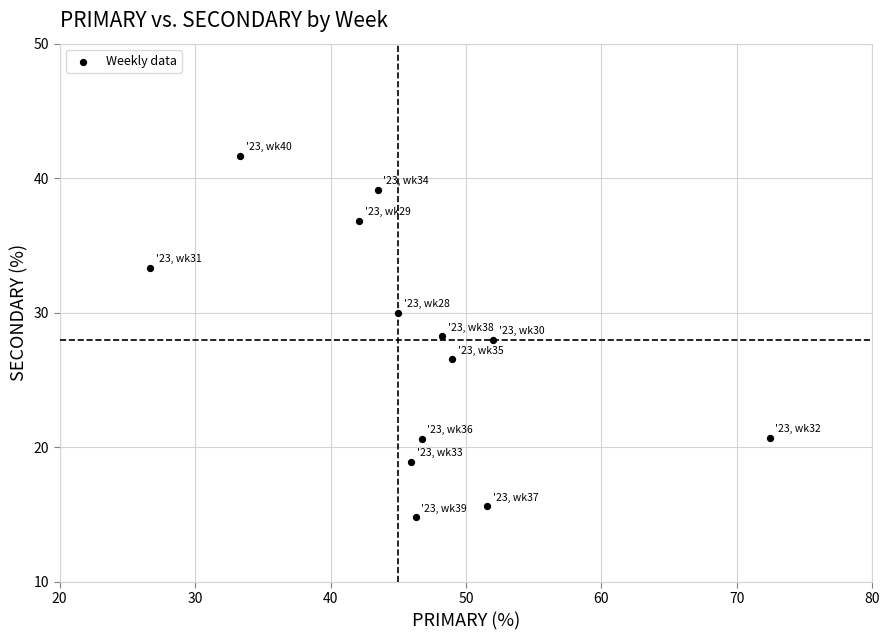

What is the range of Y values (max minus min)?

26.9